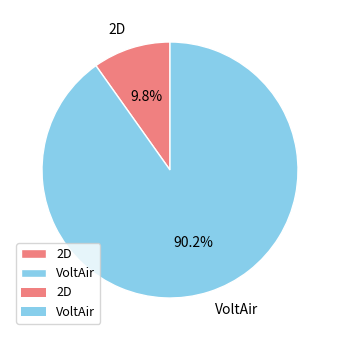

To the nearest percent, what portion does VoltAir represent?

90%